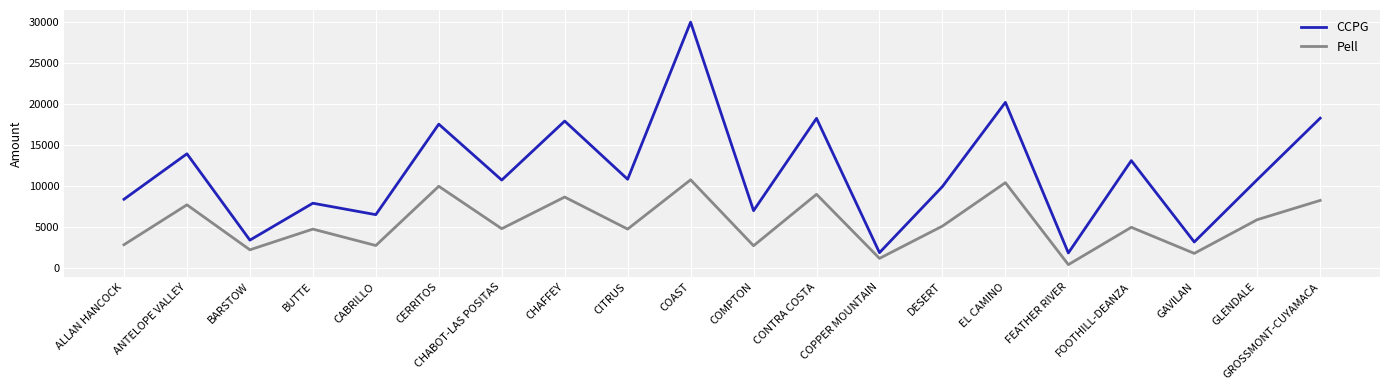

At which label does Pell reach its minimum?

FEATHER RIVER